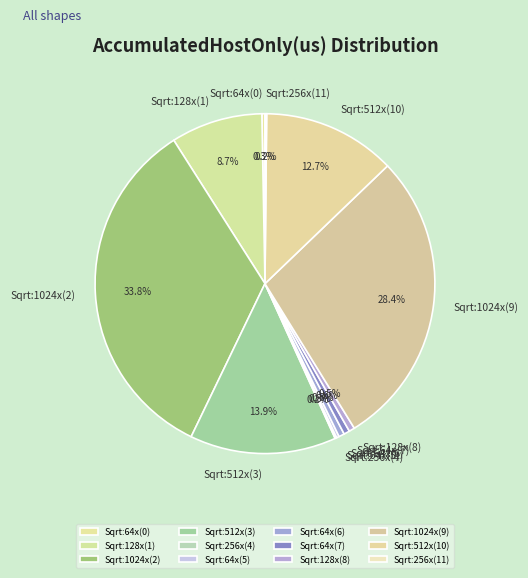

Is there any slice that represents more than half of the pie?

No